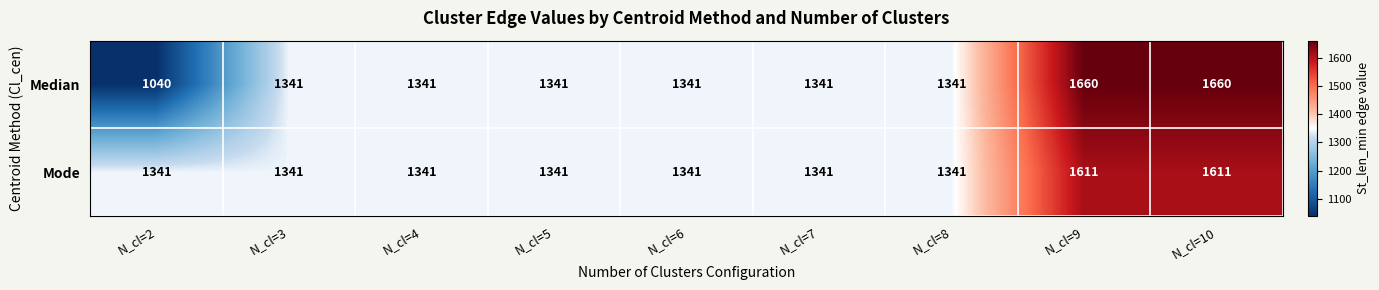

The value of Median at N_cl=8 is 1341. True or false?

True